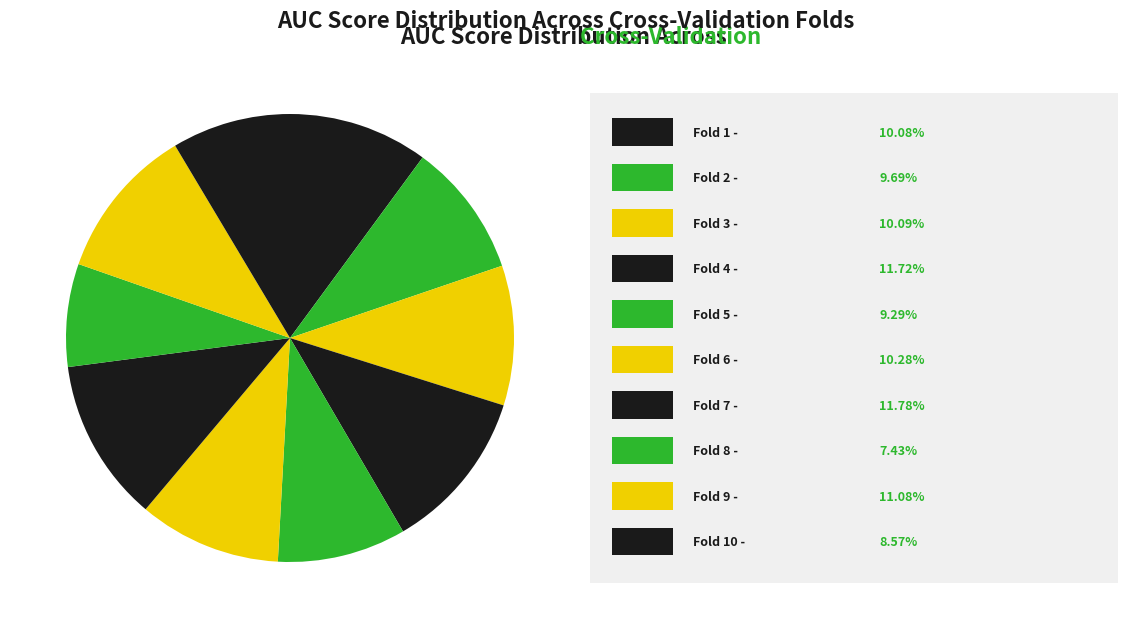

Rank the categories by value from lowest to highest.

Fold 8, Fold 10, Fold 5, Fold 2, Fold 1, Fold 3, Fold 6, Fold 9, Fold 4, Fold 7